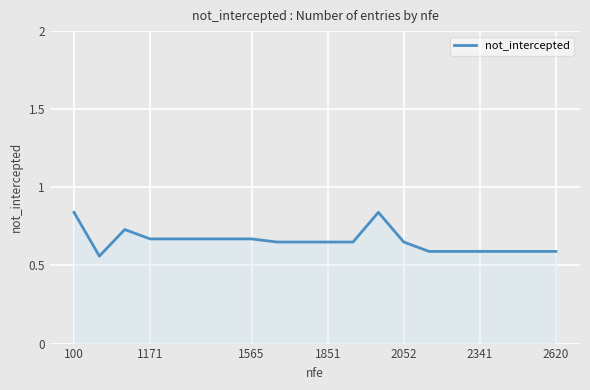

What is the value of the 18th point from the left?

0.6